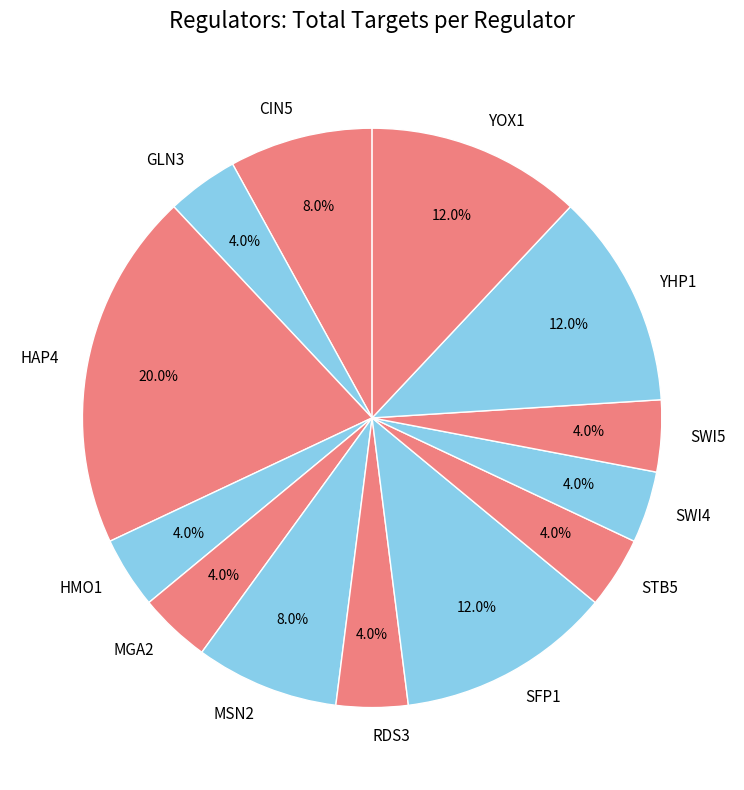

What is the largest slice in the pie chart?

HAP4